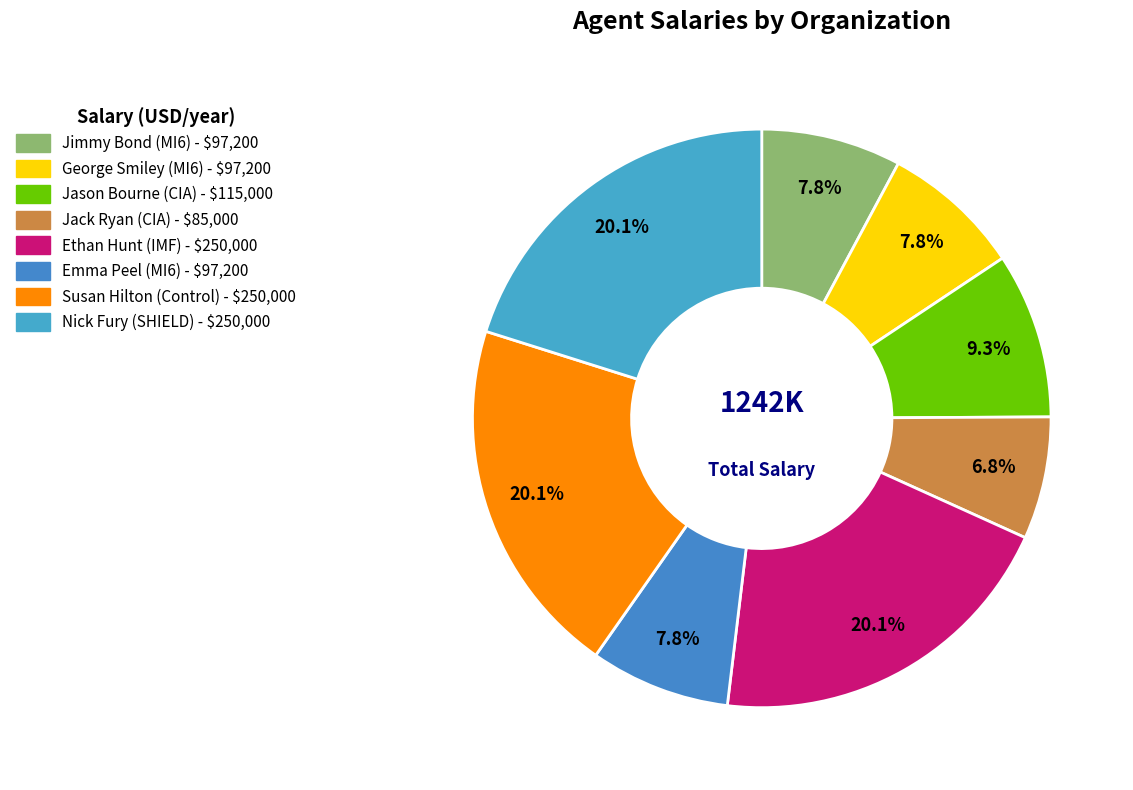

Is there any slice that represents more than half of the pie?

No